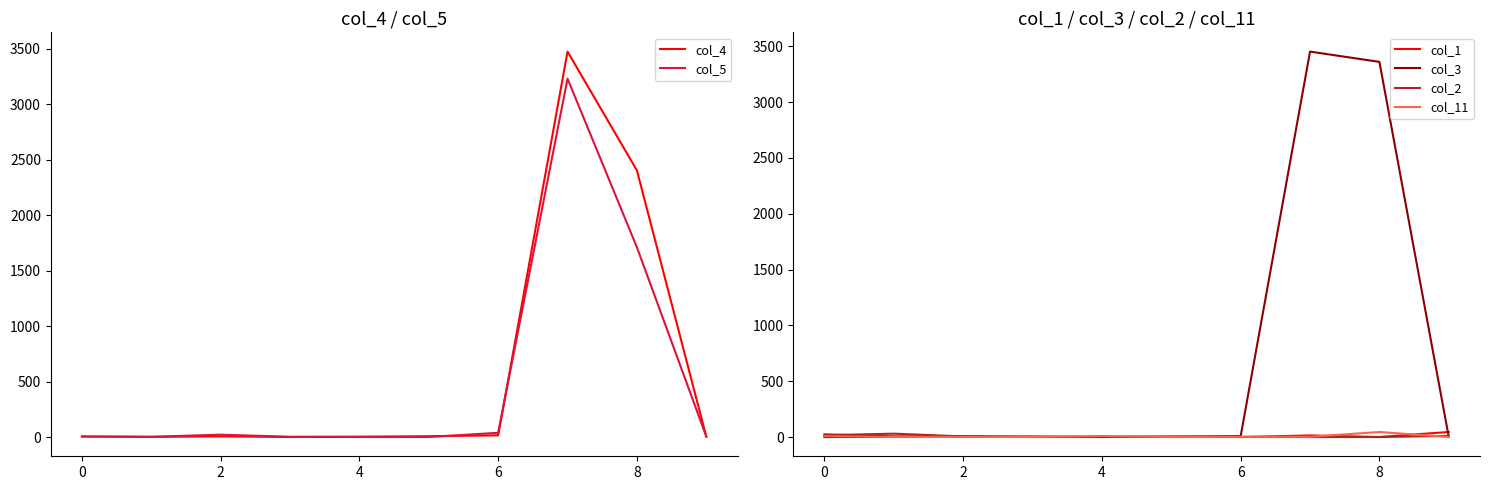

The value of col_5 at 8 is 1710. True or false?

True